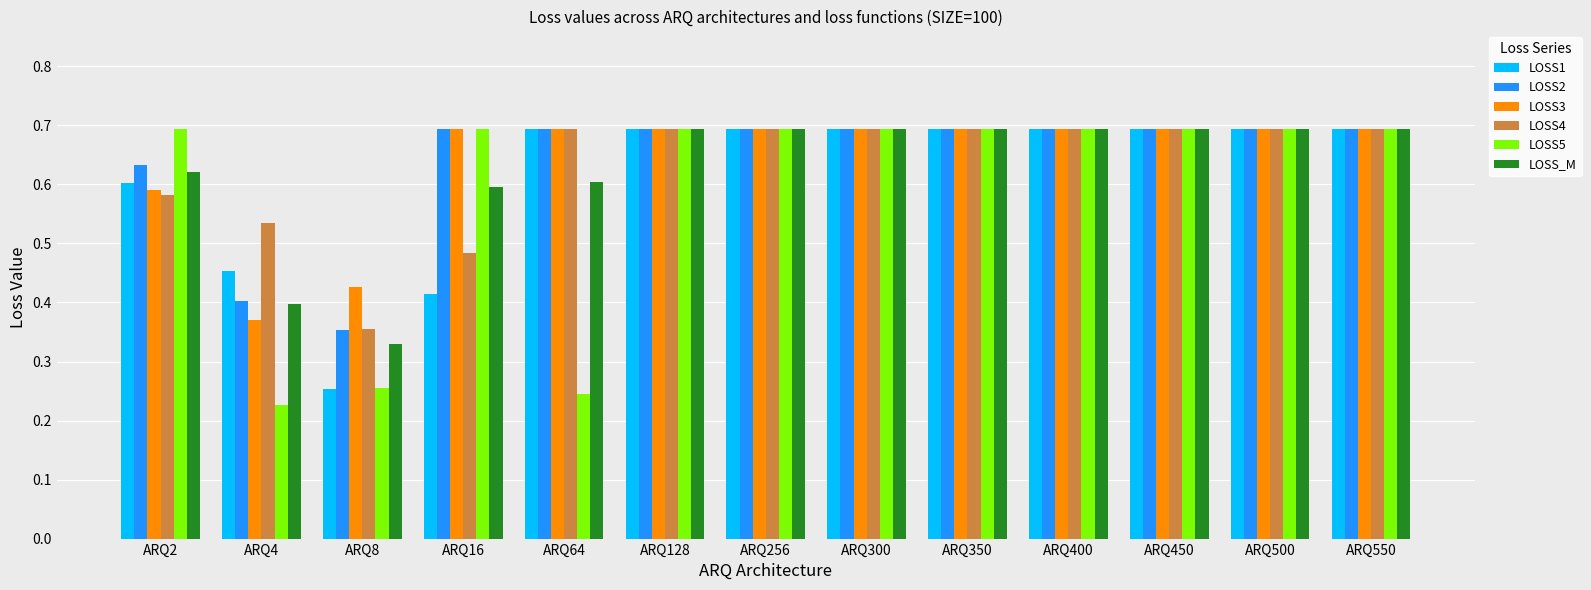

Are the bars horizontal?

No